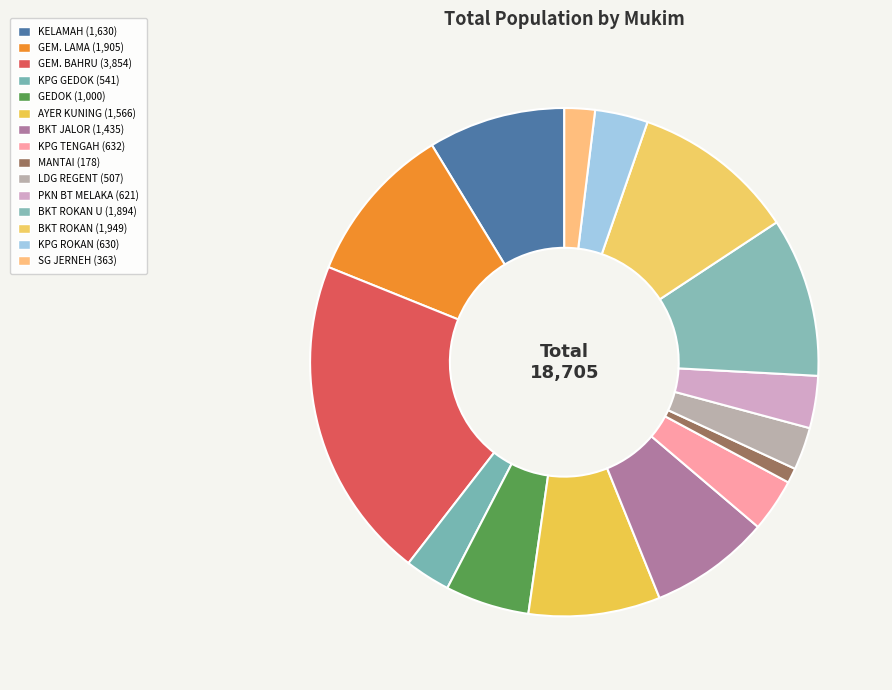

Does any single category account for the majority?

No